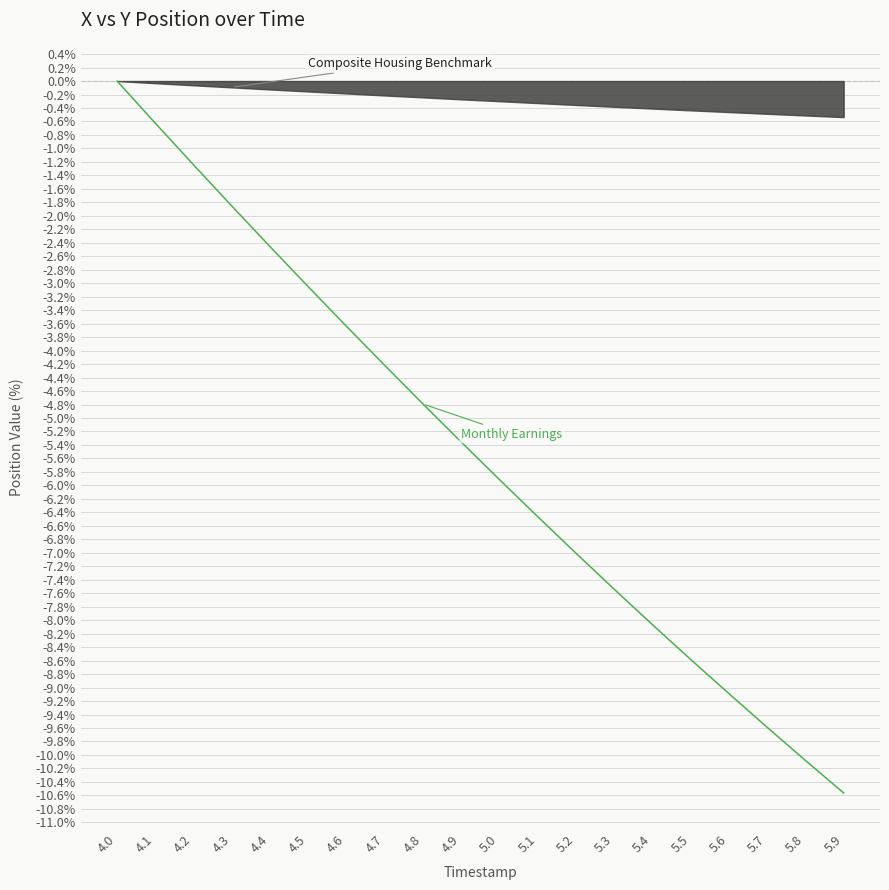

Rank the categories by value from highest to lowest.

4.0, 4.1, 4.2, 4.3, 4.4, 4.5, 4.6, 4.7, 4.8, 4.9, 5.0, 5.1, 5.2, 5.3, 5.4, 5.5, 5.6, 5.7, 5.8, 5.9